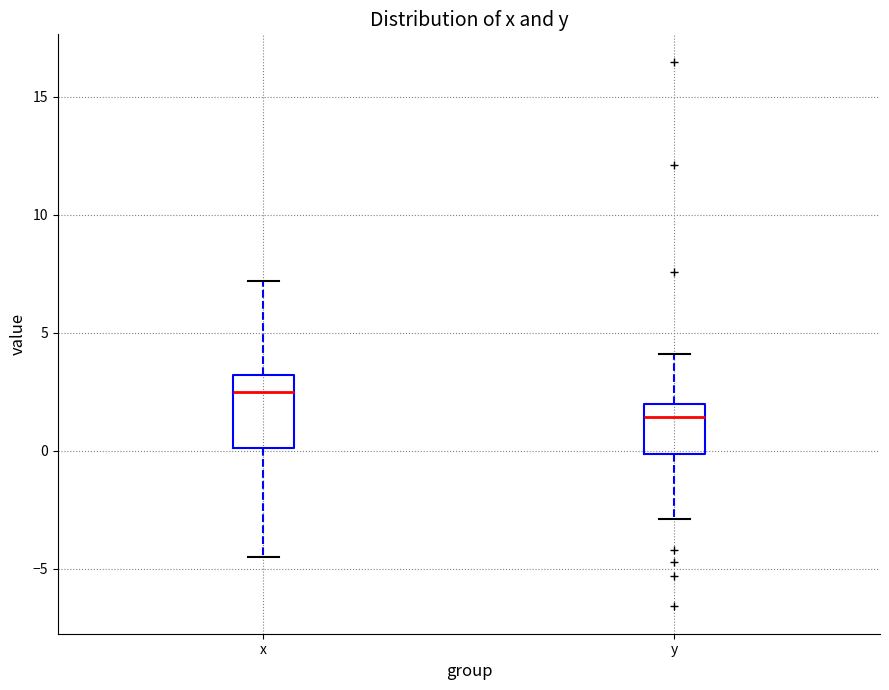

Reading left to right, read every box against the y-axis: the position of its median line, the range the box covers, and the ends of its whiskers. The values are not printed on the chart, so give them approximately, as read against the axis.

x: median 2.5, box 0.0 to 3.0, whiskers -4.5 to 7.0
y: median 1.5, box 0.0 to 2.0, whiskers -3.0 to 4.0